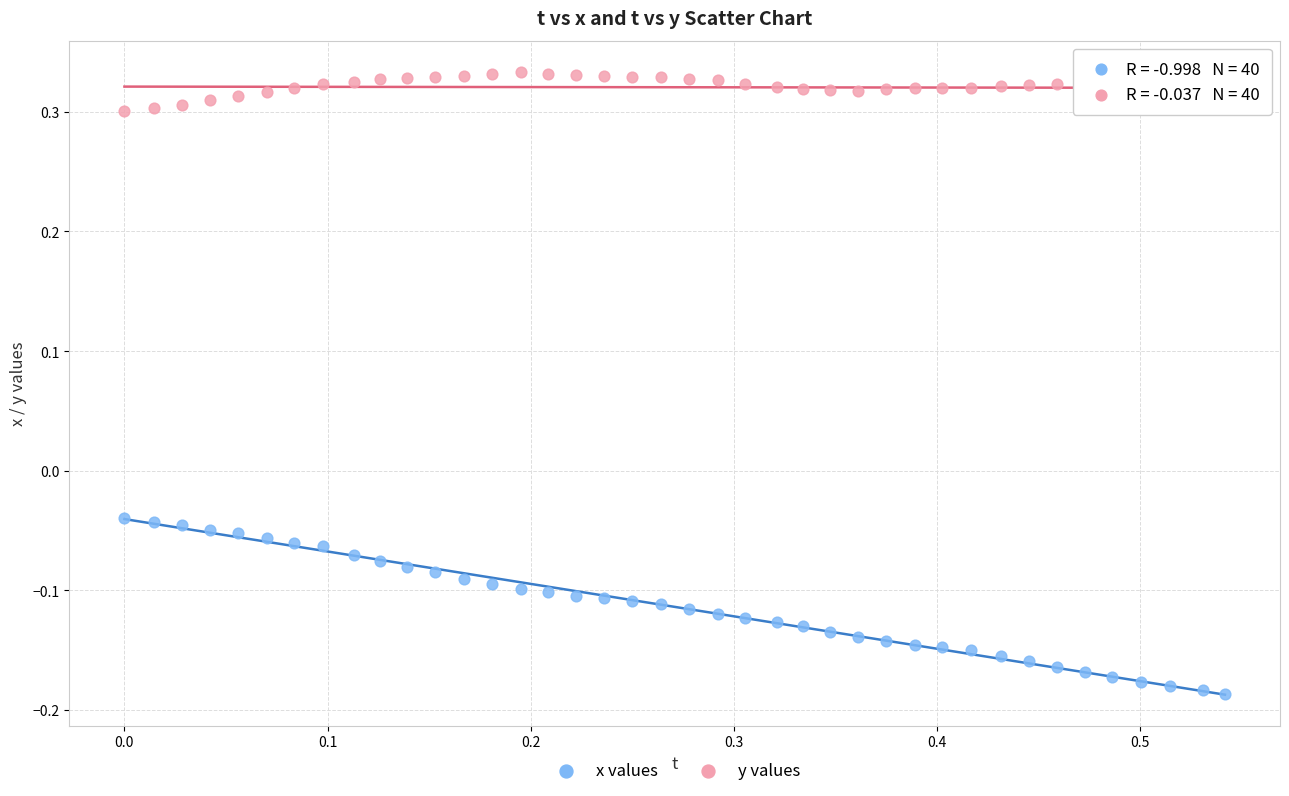

Across all data points, what is the range of X values (max minus min)?

0.5